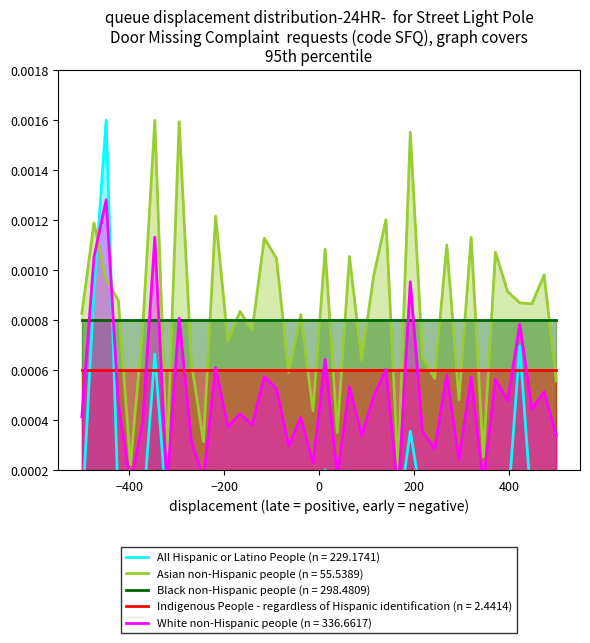

Does the chart display data point markers on the line(s)?

No